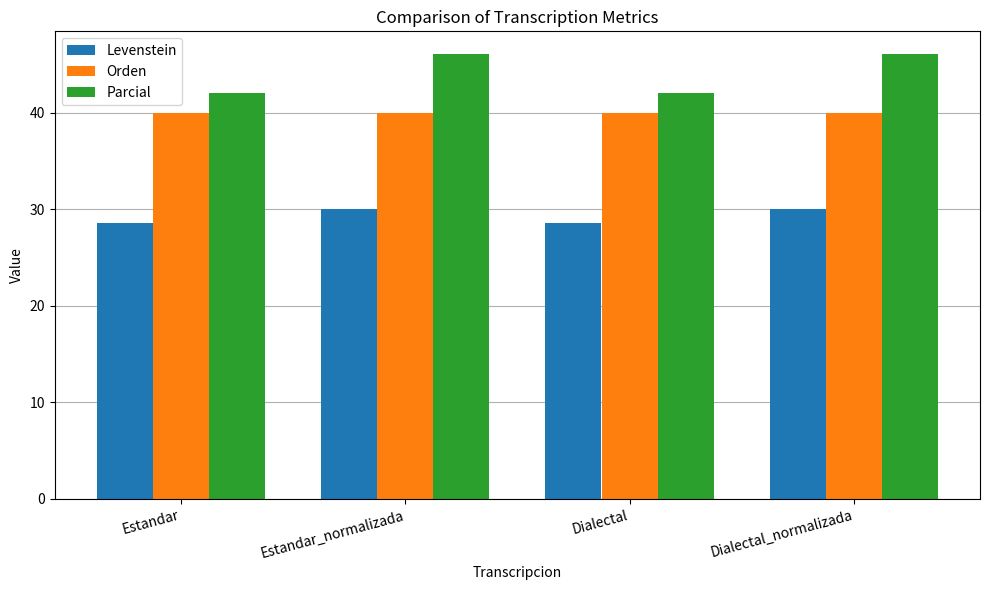

Reading left to right, what are all the values shown in this chart?

Levenstein: Estandar=28.6	Estandar_normalizada=30.0	Dialectal=28.6	Dialectal_normalizada=30.0
Orden: Estandar=40.0	Estandar_normalizada=40.0	Dialectal=40.0	Dialectal_normalizada=40.0
Parcial: Estandar=42.1	Estandar_normalizada=46.2	Dialectal=42.1	Dialectal_normalizada=46.2